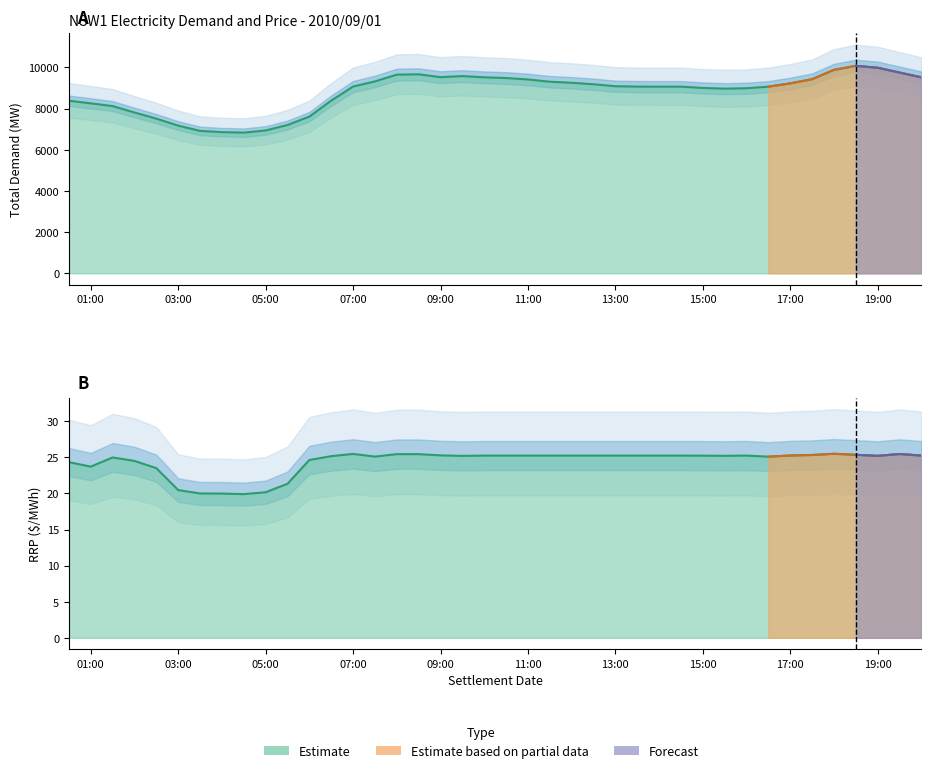

How many data points in TOTALDEMAND are less than 9072?

20